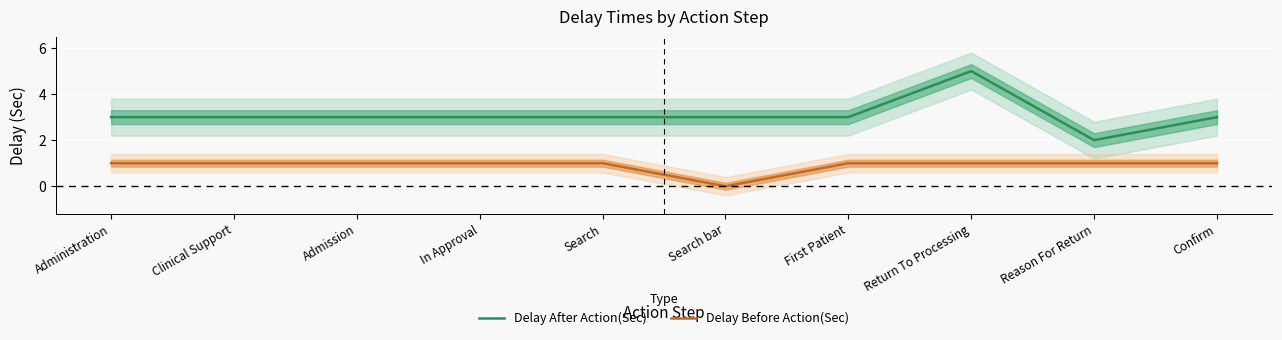

How many Delay After Action(Sec) values are between 3 and 4?

8